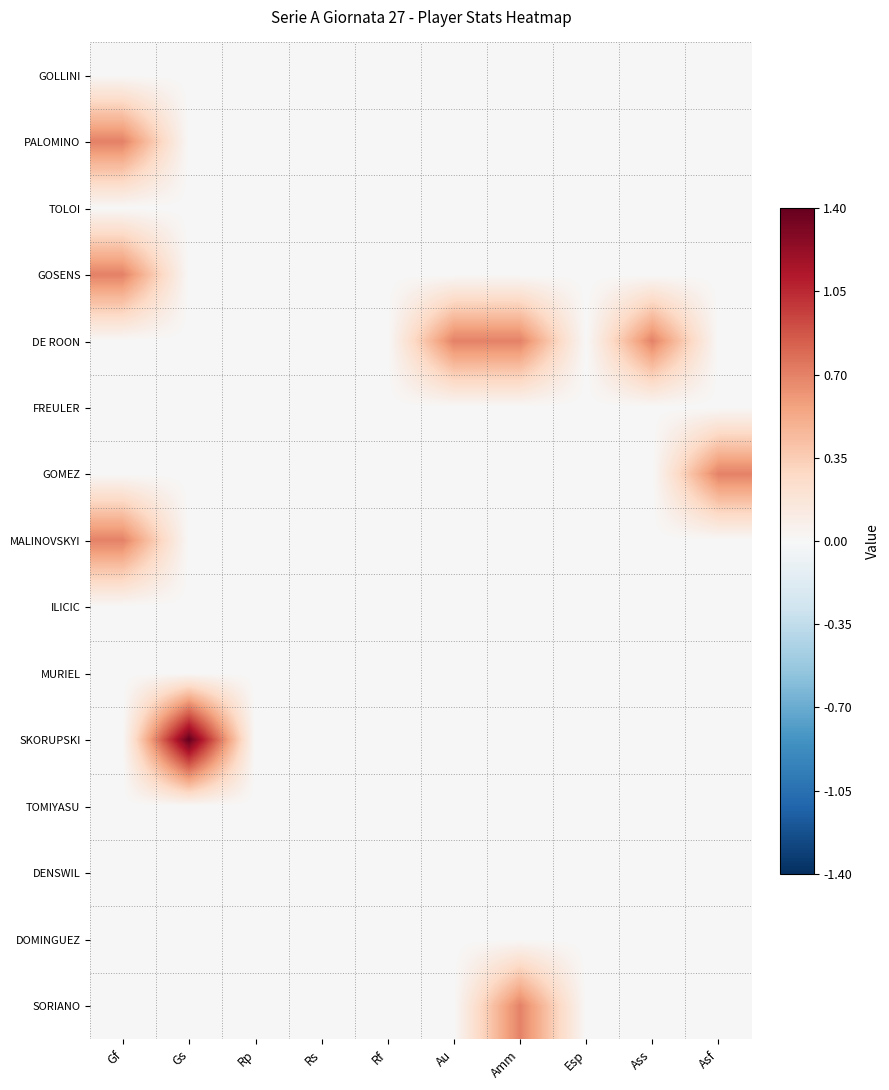

Reading right to left, list all the values displayed in this chart.

GOLLINI: Asf=0.0	Ass=0.0	Esp=0.0	Amm=0.0	Au=0.0	Rf=0.0	Rs=0.0	Rp=0.0	Gs=0.0	Gf=0.0
PALOMINO: Asf=0.0	Ass=0.0	Esp=0.0	Amm=0.0	Au=0.0	Rf=0.0	Rs=0.0	Rp=0.0	Gs=0.0	Gf=0.7
TOLOI: Asf=0.0	Ass=0.0	Esp=0.0	Amm=0.0	Au=0.0	Rf=0.0	Rs=0.0	Rp=0.0	Gs=0.0	Gf=0.0
GOSENS: Asf=0.0	Ass=0.0	Esp=0.0	Amm=0.0	Au=0.0	Rf=0.0	Rs=0.0	Rp=0.0	Gs=0.0	Gf=0.7
DE ROON: Asf=0.0	Ass=0.7	Esp=0.0	Amm=0.7	Au=0.7	Rf=0.0	Rs=0.0	Rp=0.0	Gs=0.0	Gf=0.0
FREULER: Asf=0.0	Ass=0.0	Esp=0.0	Amm=0.0	Au=0.0	Rf=0.0	Rs=0.0	Rp=0.0	Gs=0.0	Gf=0.0
GOMEZ: Asf=0.7	Ass=0.0	Esp=0.0	Amm=0.0	Au=0.0	Rf=0.0	Rs=0.0	Rp=0.0	Gs=0.0	Gf=0.0
MALINOVSKYI: Asf=0.0	Ass=0.0	Esp=0.0	Amm=0.0	Au=0.0	Rf=0.0	Rs=0.0	Rp=0.0	Gs=0.0	Gf=0.7
ILICIC: Asf=0.0	Ass=0.0	Esp=0.0	Amm=0.0	Au=0.0	Rf=0.0	Rs=0.0	Rp=0.0	Gs=0.0	Gf=0.0
MURIEL: Asf=0.0	Ass=0.0	Esp=0.0	Amm=0.0	Au=0.0	Rf=0.0	Rs=0.0	Rp=0.0	Gs=0.0	Gf=0.0
SKORUPSKI: Asf=0.0	Ass=0.0	Esp=0.0	Amm=0.0	Au=0.0	Rf=0.0	Rs=0.0	Rp=0.0	Gs=1.4	Gf=0.0
TOMIYASU: Asf=0.0	Ass=0.0	Esp=0.0	Amm=0.0	Au=0.0	Rf=0.0	Rs=0.0	Rp=0.0	Gs=0.0	Gf=0.0
DENSWIL: Asf=0.0	Ass=0.0	Esp=0.0	Amm=0.0	Au=0.0	Rf=0.0	Rs=0.0	Rp=0.0	Gs=0.0	Gf=0.0
DOMINGUEZ: Asf=0.0	Ass=0.0	Esp=0.0	Amm=0.0	Au=0.0	Rf=0.0	Rs=0.0	Rp=0.0	Gs=0.0	Gf=0.0
SORIANO: Asf=0.0	Ass=0.0	Esp=0.0	Amm=0.7	Au=0.0	Rf=0.0	Rs=0.0	Rp=0.0	Gs=0.0	Gf=0.0